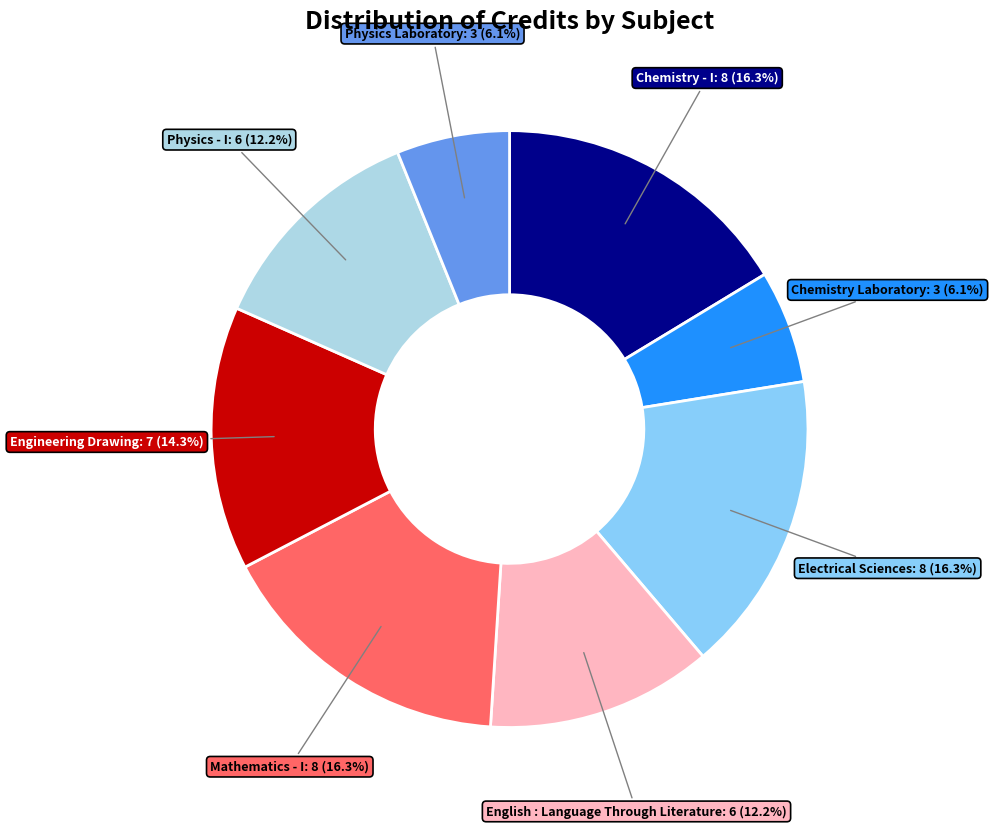

To the nearest percent, what is the difference between the largest and smallest slice percentages?

10%